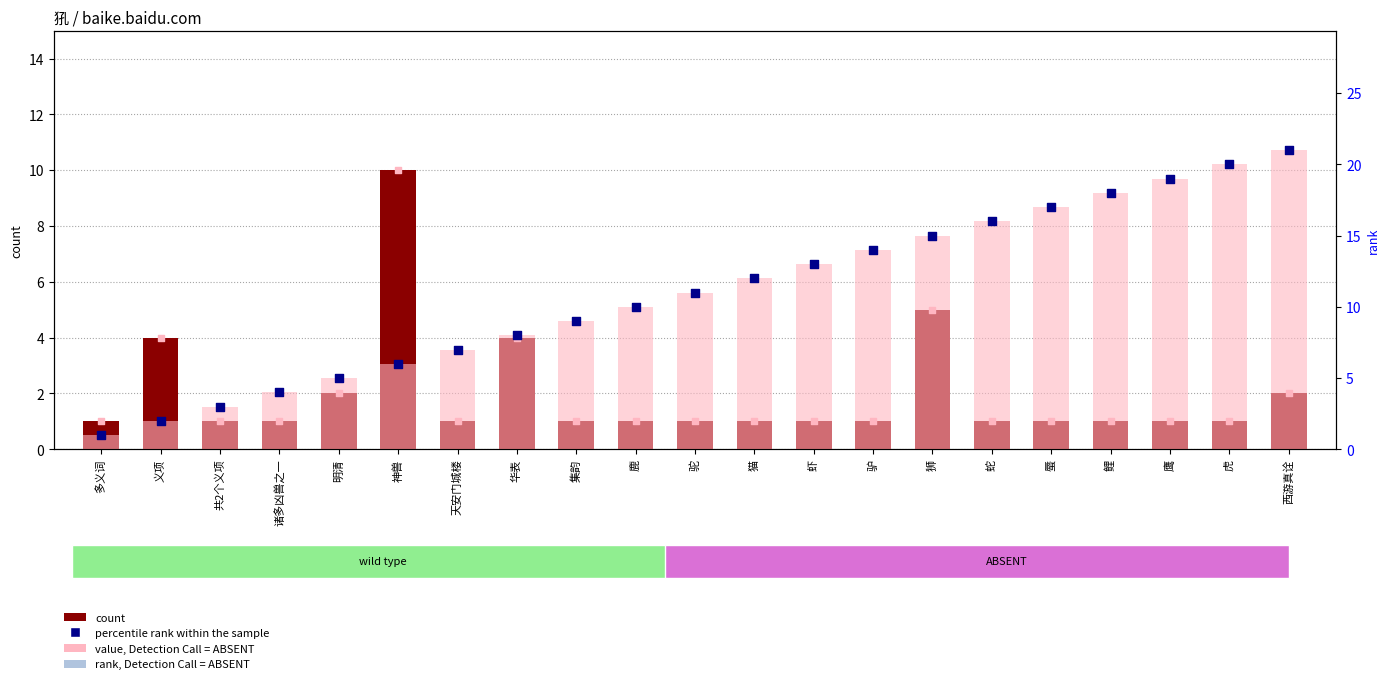

Which series has the largest total across all categories?

rank, Detection Call = ABSENT